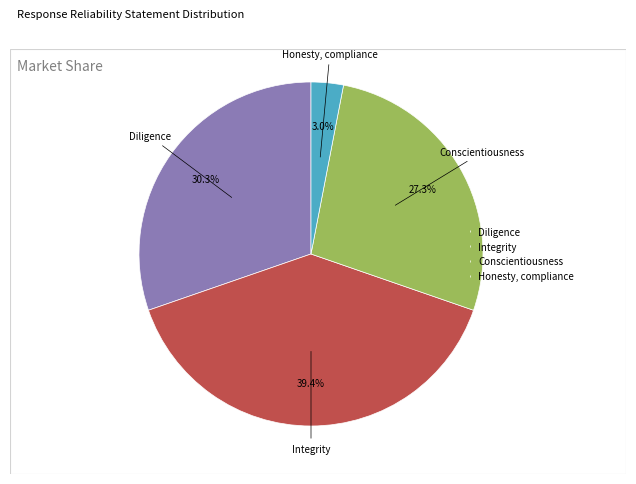

The Diligence slice represents 45% of the pie. True or false?

False